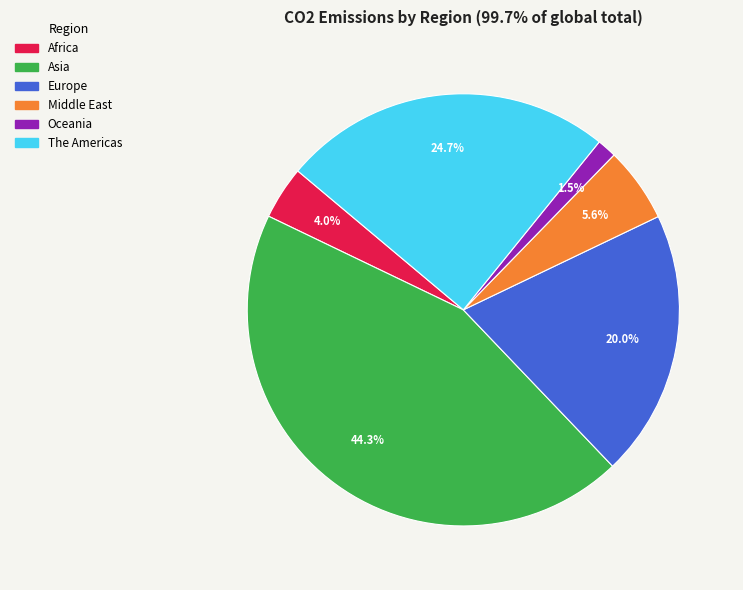

Combined, what portion of the pie is Europe and Africa?

24.0%